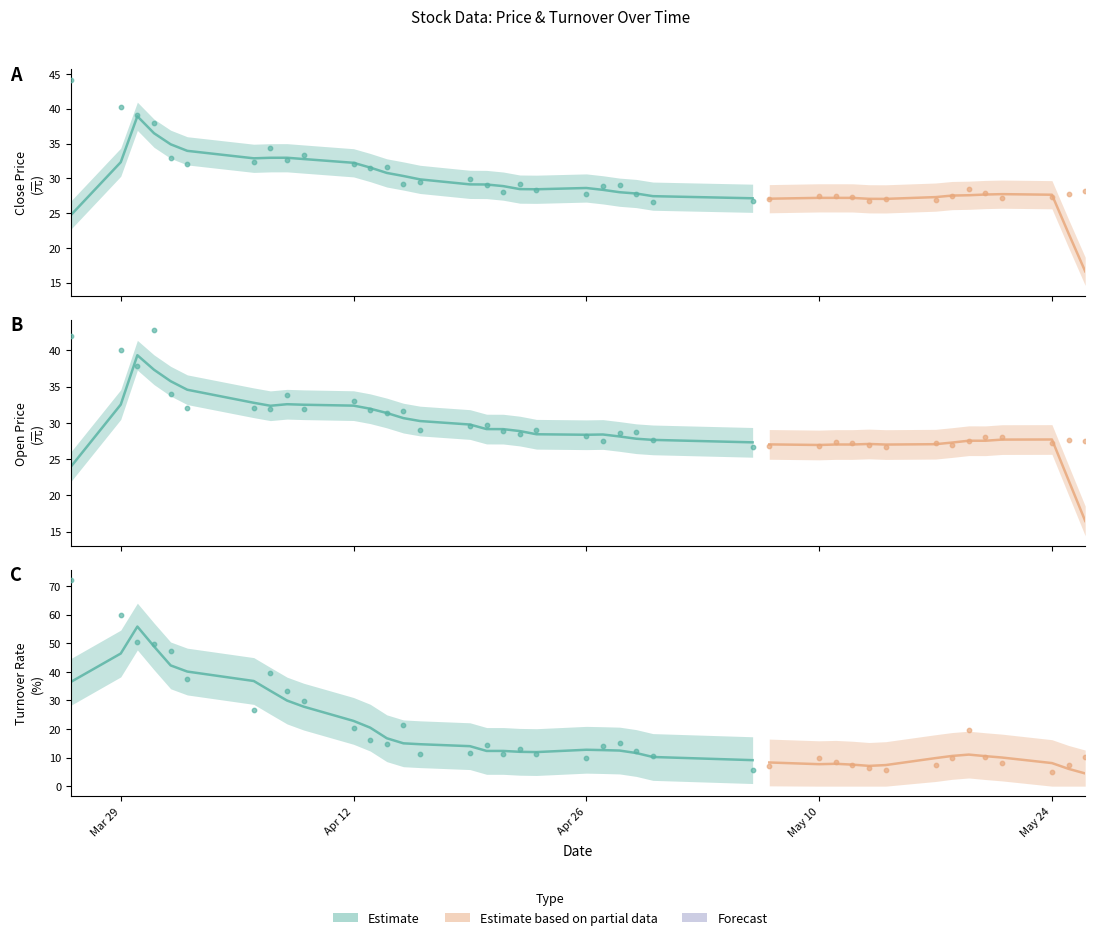

Which series has the widest spread of Y values?

换手率